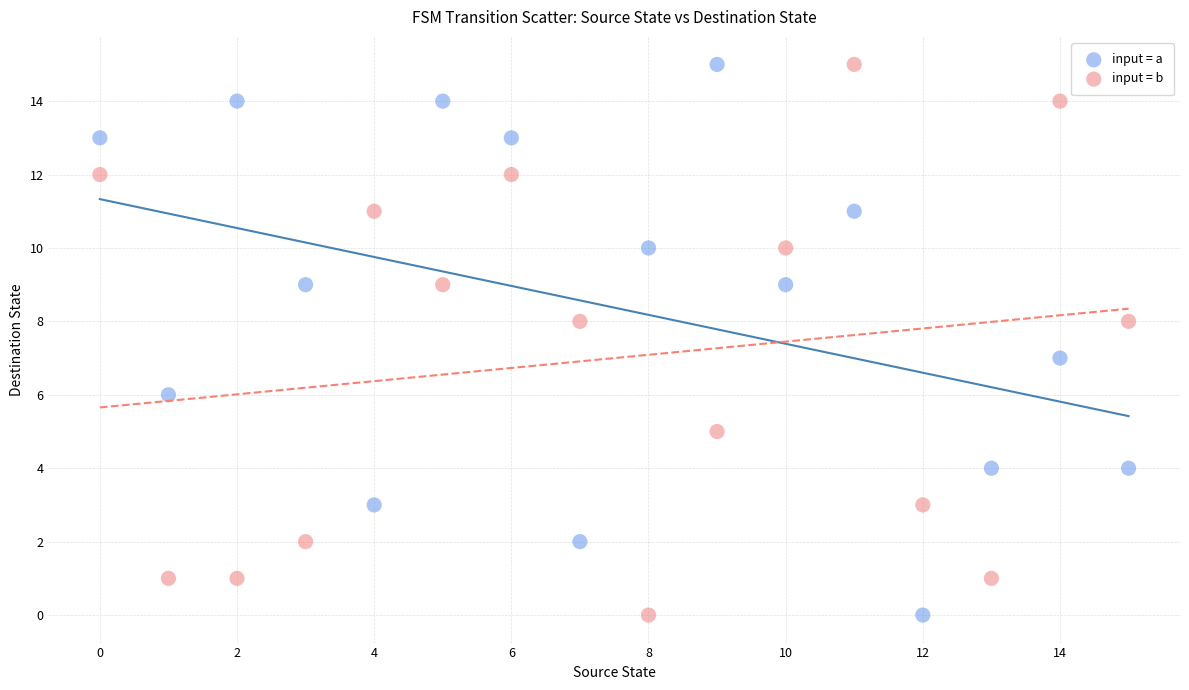

Across all data points, what is the range of Y values (max minus min)?

15